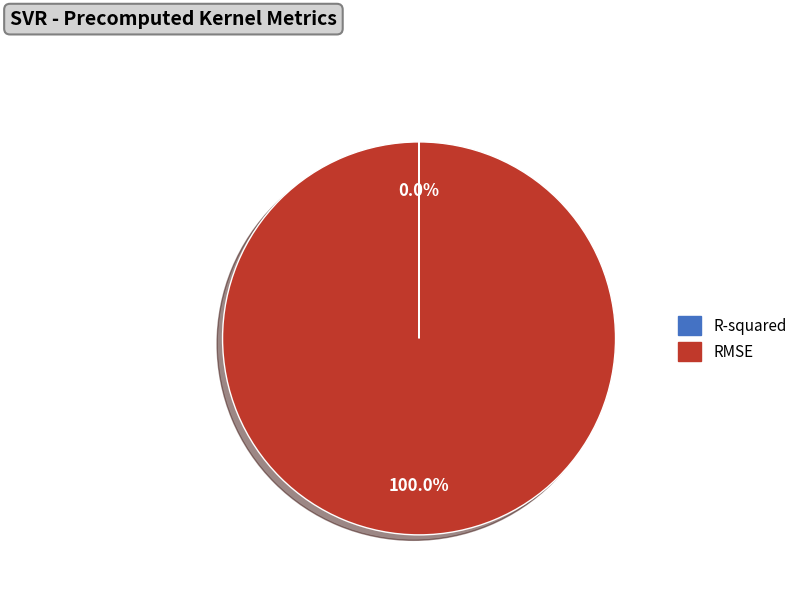

What percentage is the RMSE slice, to the nearest percent?

100%